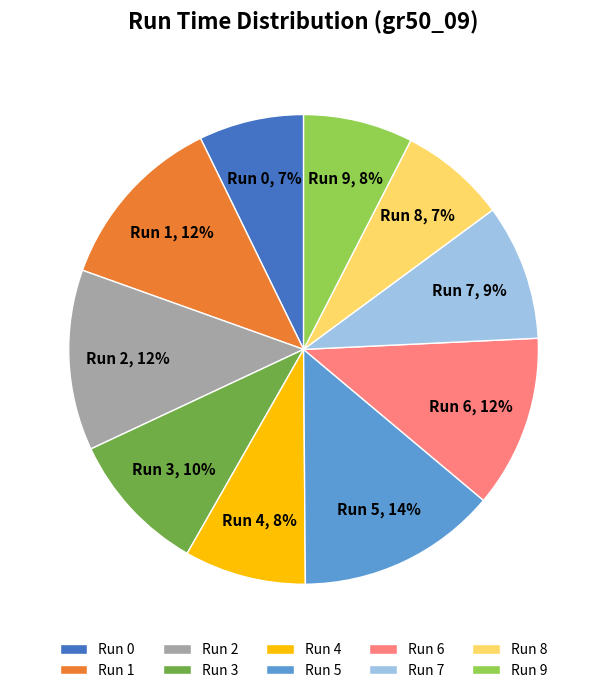

How many slices are in this pie chart?

10